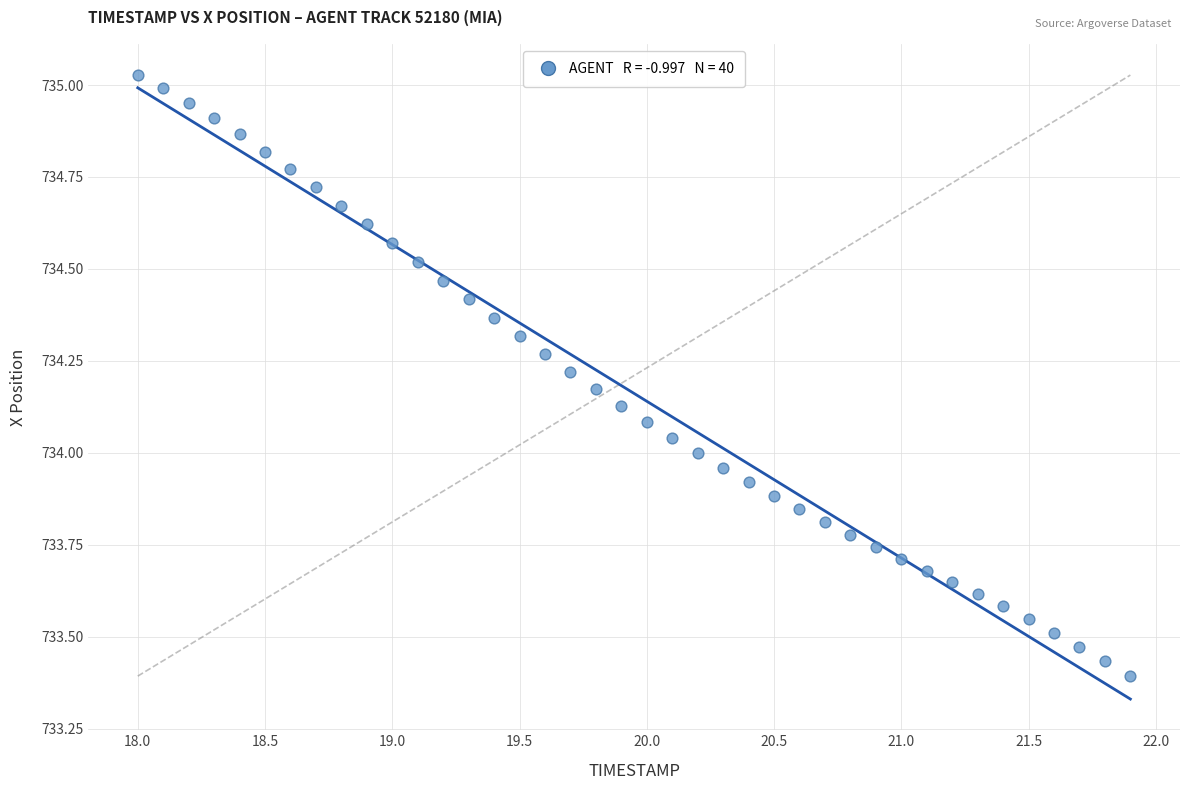

What is the range of Y values (max minus min)?

1.6